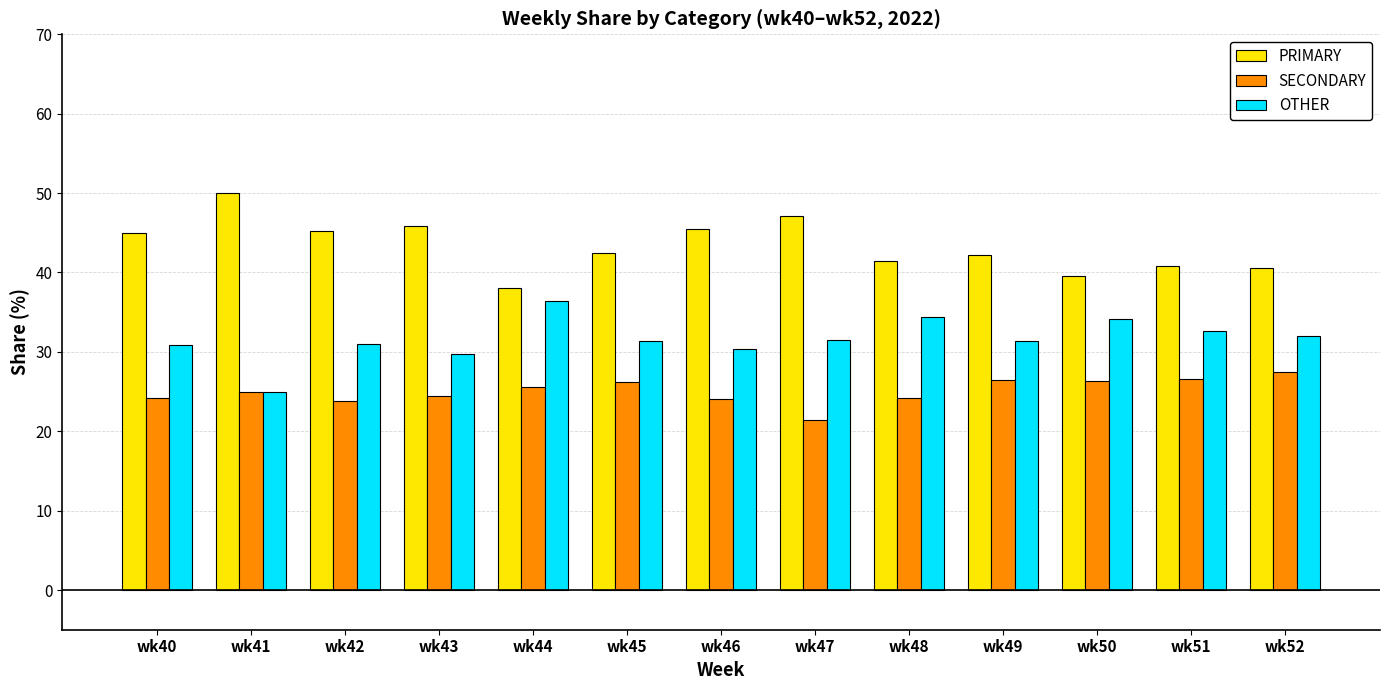

What are all the series names shown in the legend?

PRIMARY, SECONDARY, OTHER